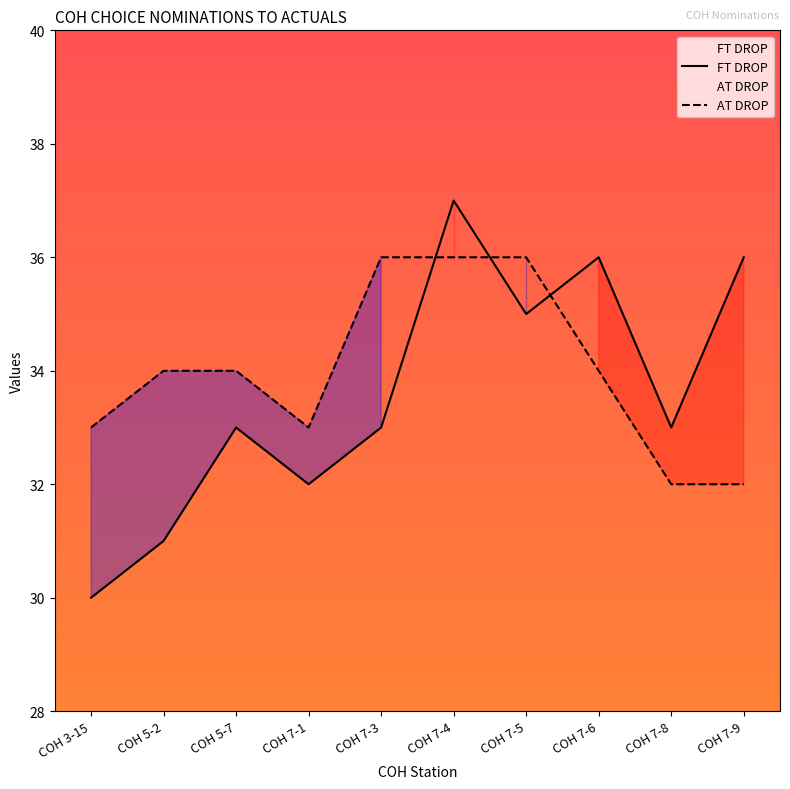

Rank the series by their maximum value, from highest to lowest.

FT DROP, AT DROP